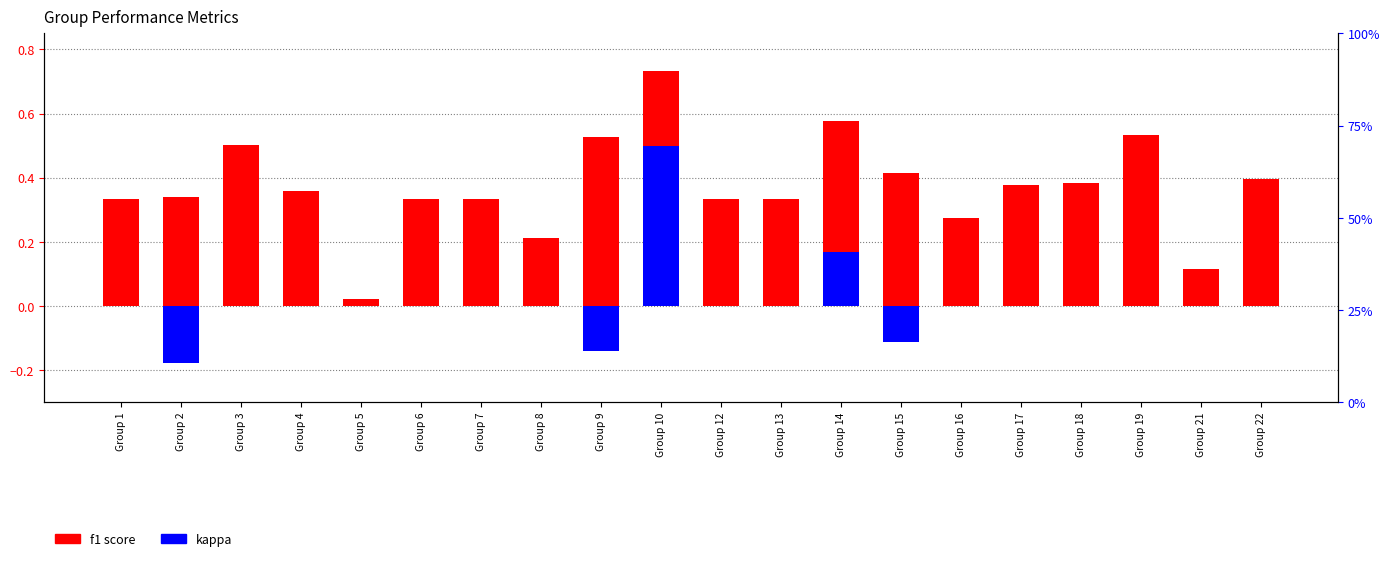

Rank the series at Group 10 from highest to lowest value.

f1 score, kappa